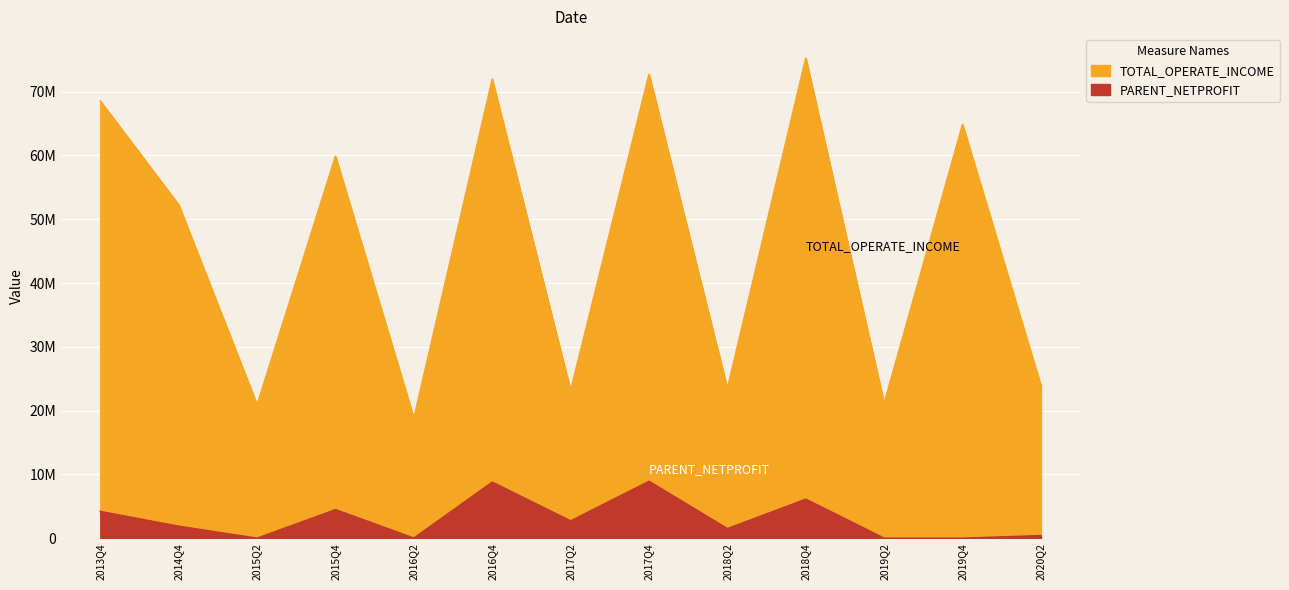

True or false: TOTAL_OPERATE_INCOME and PARENT_NETPROFIT intersect in this chart.

False